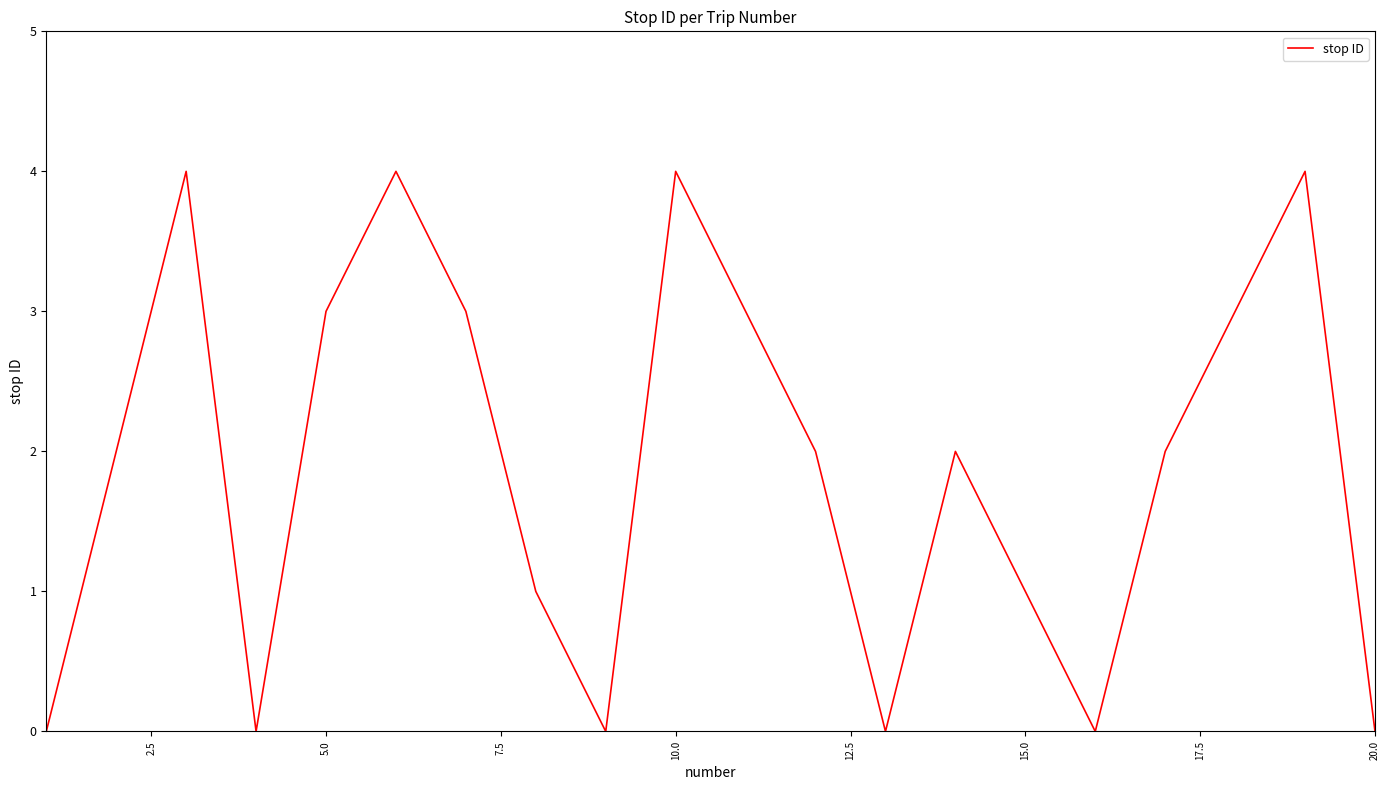

What is the maximum value shown in the chart?

4